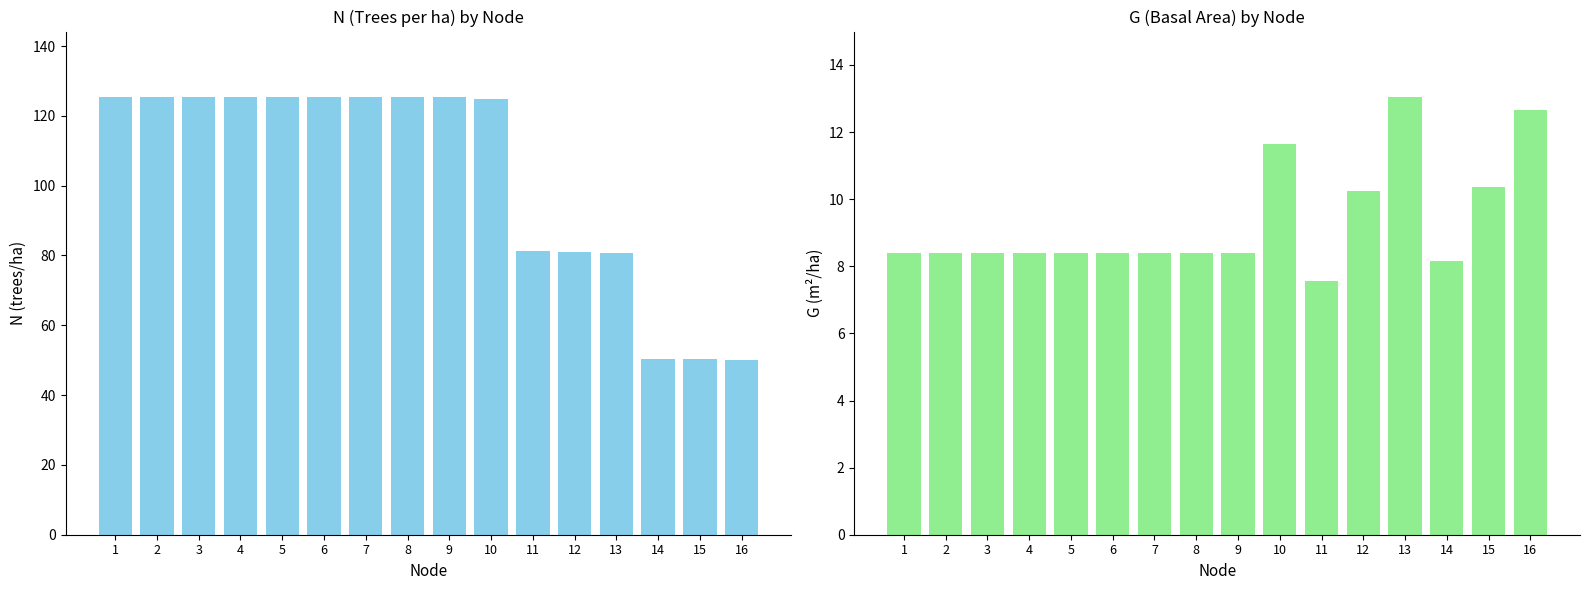

Where is N nearest to the value 87?

11